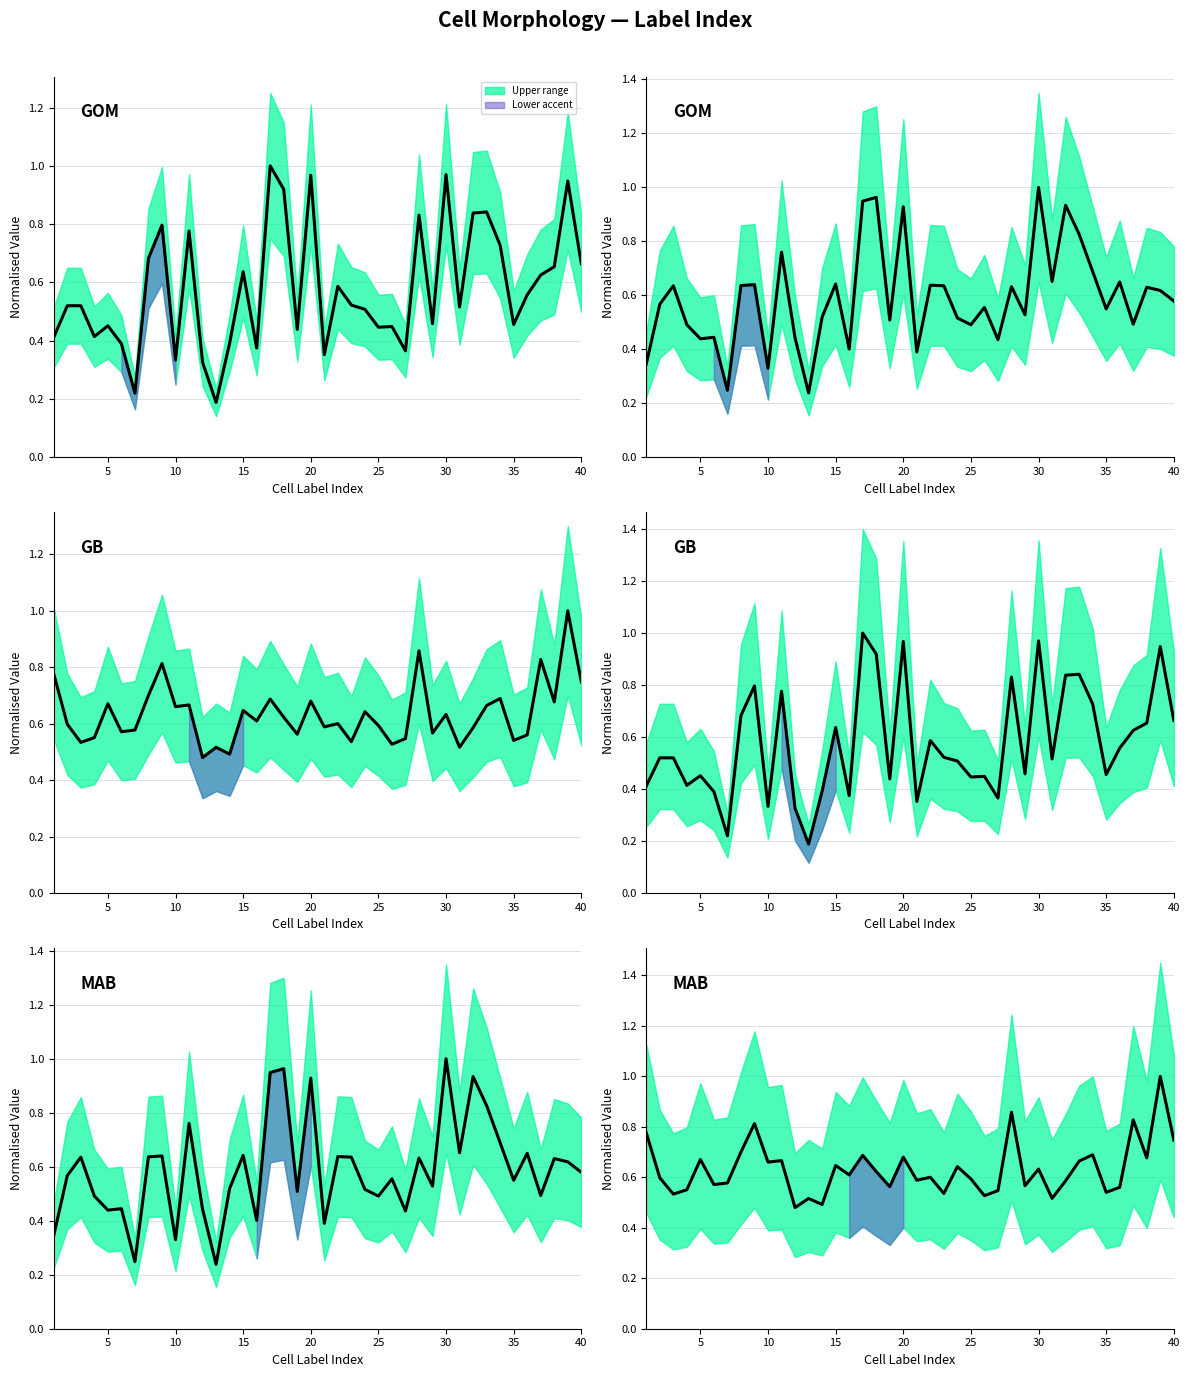

What is the greatest value displayed?

1.0